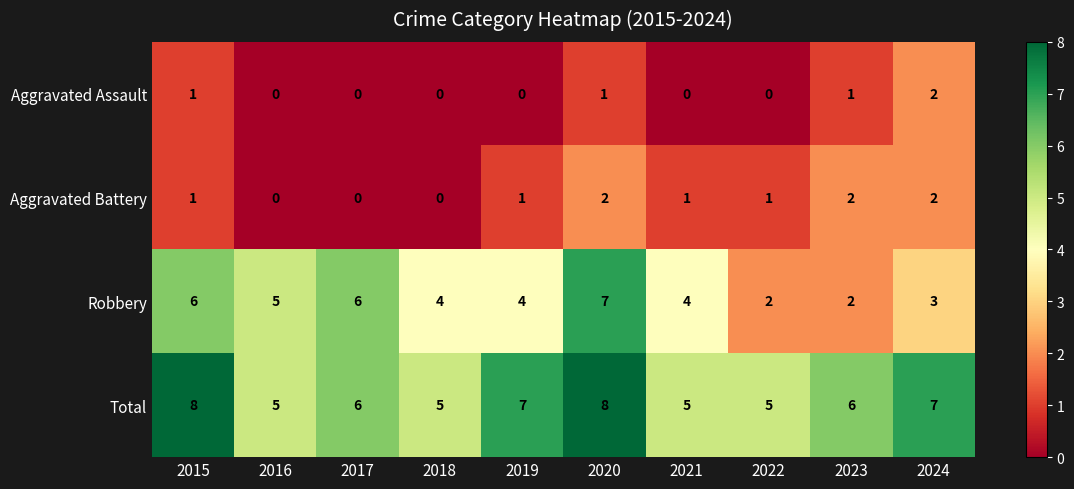

What is the sum of all Robbery values?

43